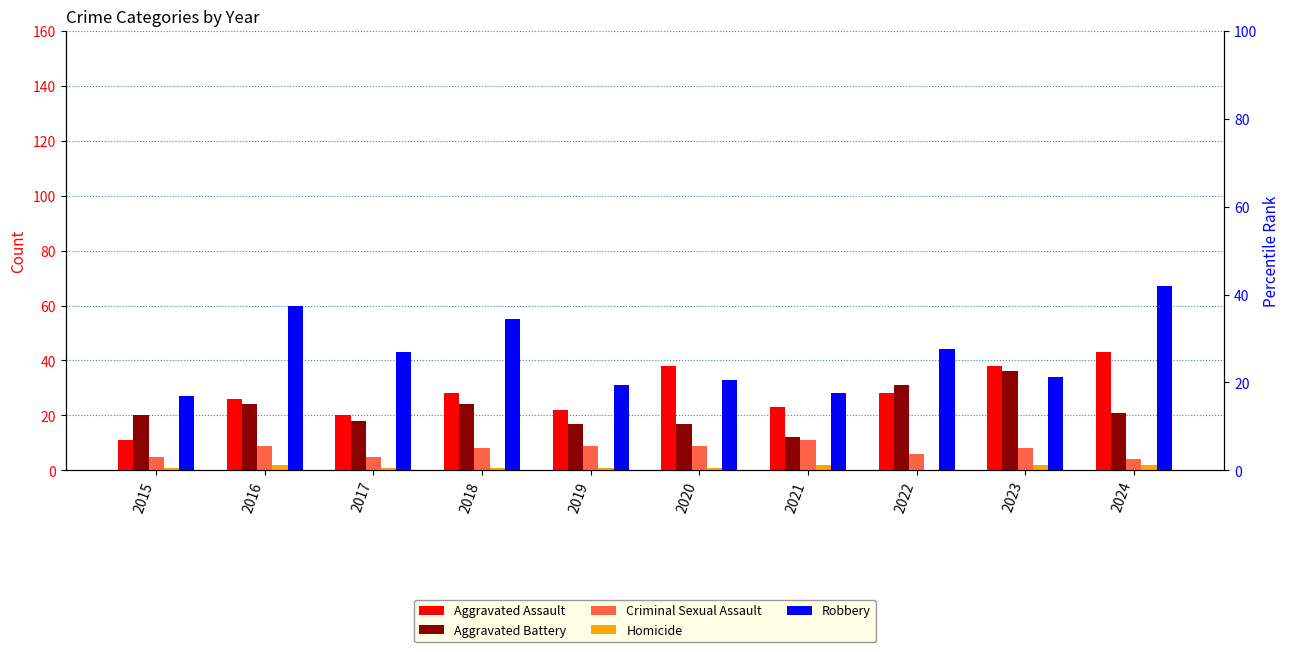

Which series has the largest range (max minus min)?

Robbery